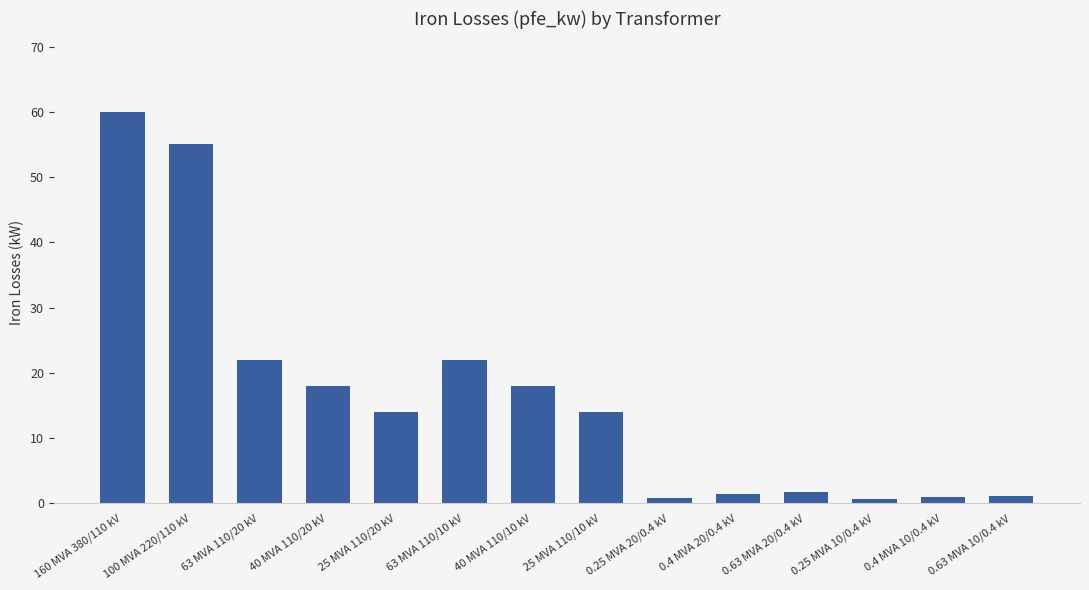

What position from the right is 160 MVA 380/110 kV?

14